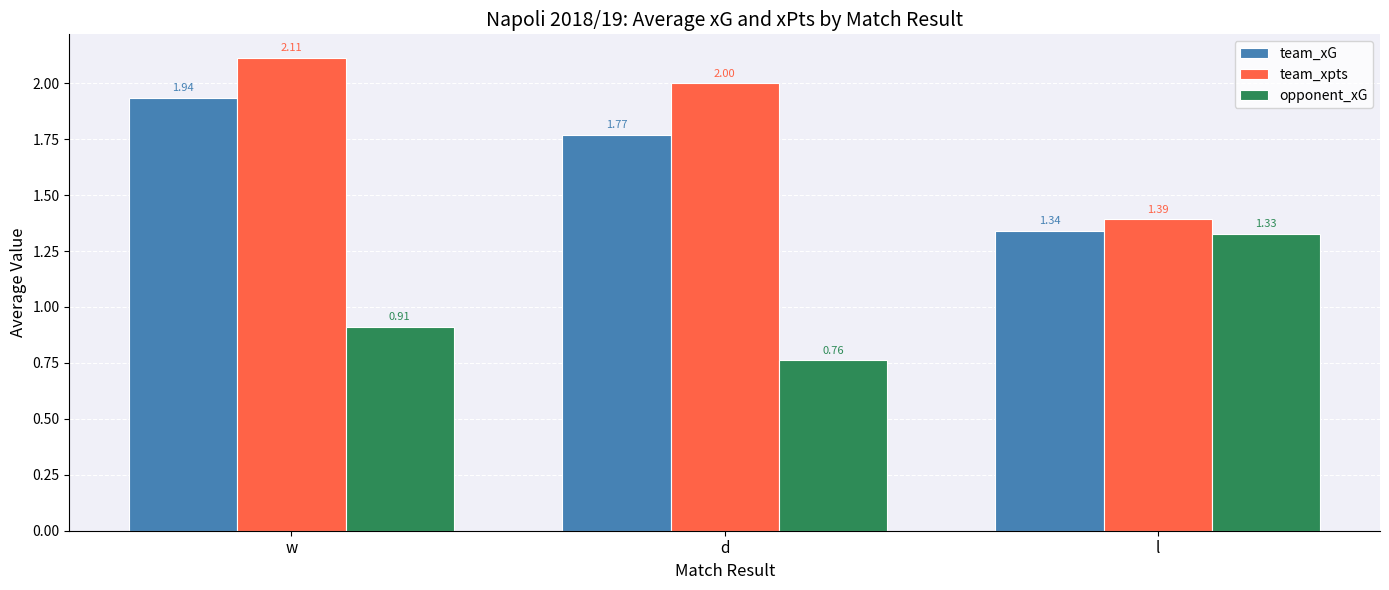

At which label is opponent_xG closest to 1?

w